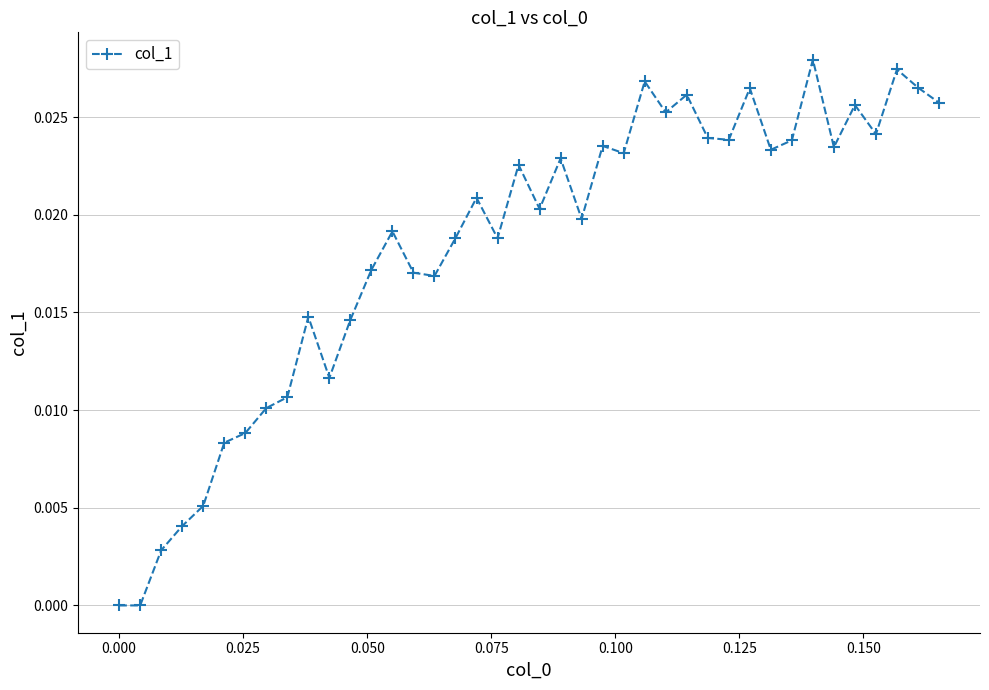

What is the sum of all values?

0.7